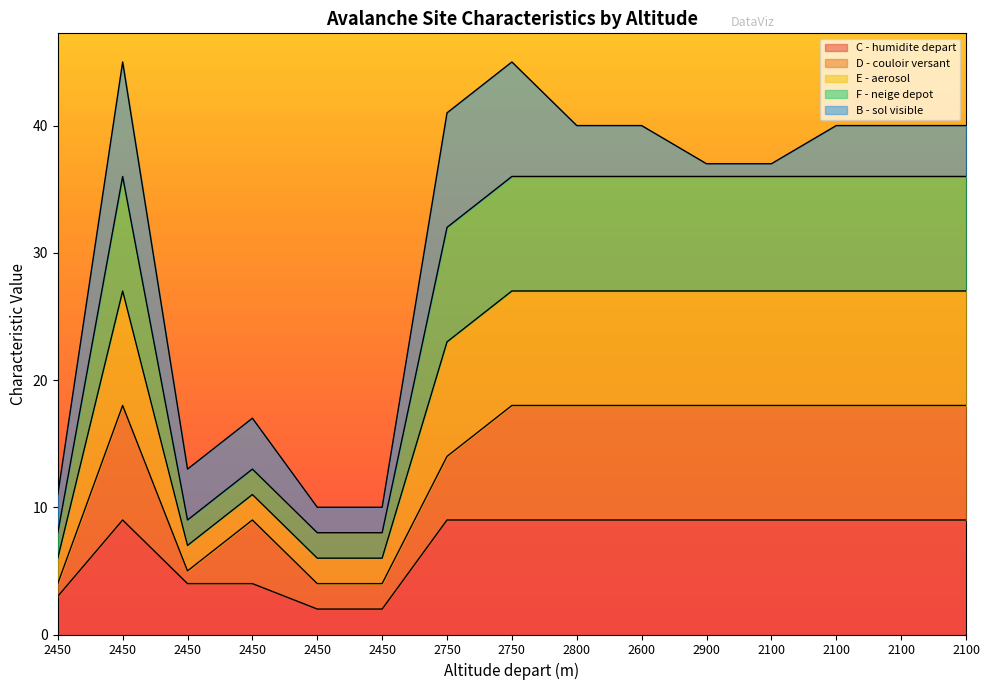

Is the value of D - couloir versant at 2450 greater than the value of F - neige depot at 2100?

No